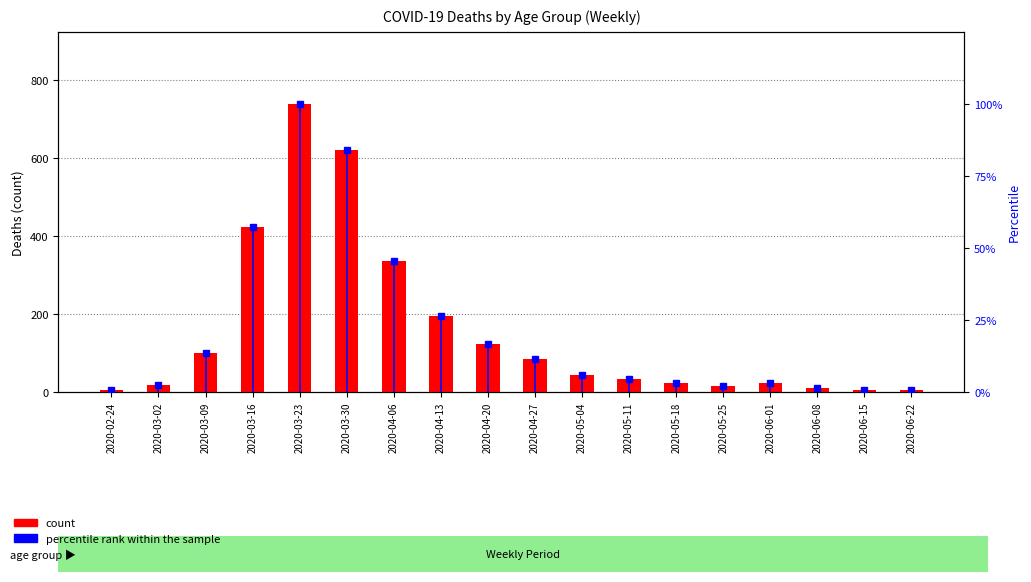

At 2020-06-15, list the series in order from smallest to largest.

percentile rank within the sample, count